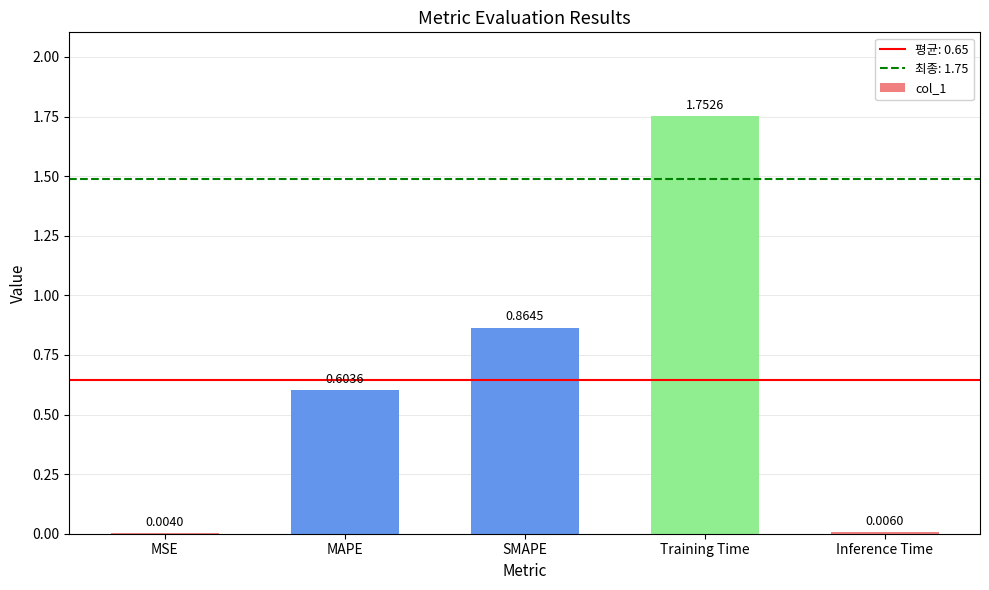

Where is the data nearest to the value 0?

MSE